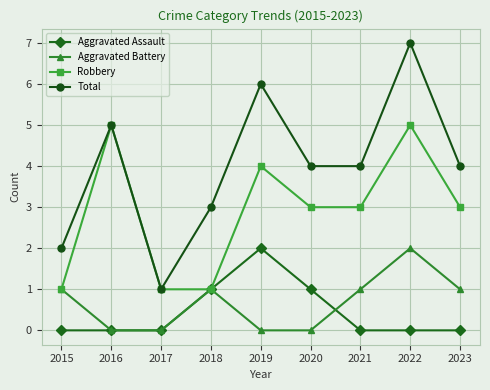

Between 2016 and 2023, which series saw the biggest shift?

Robbery